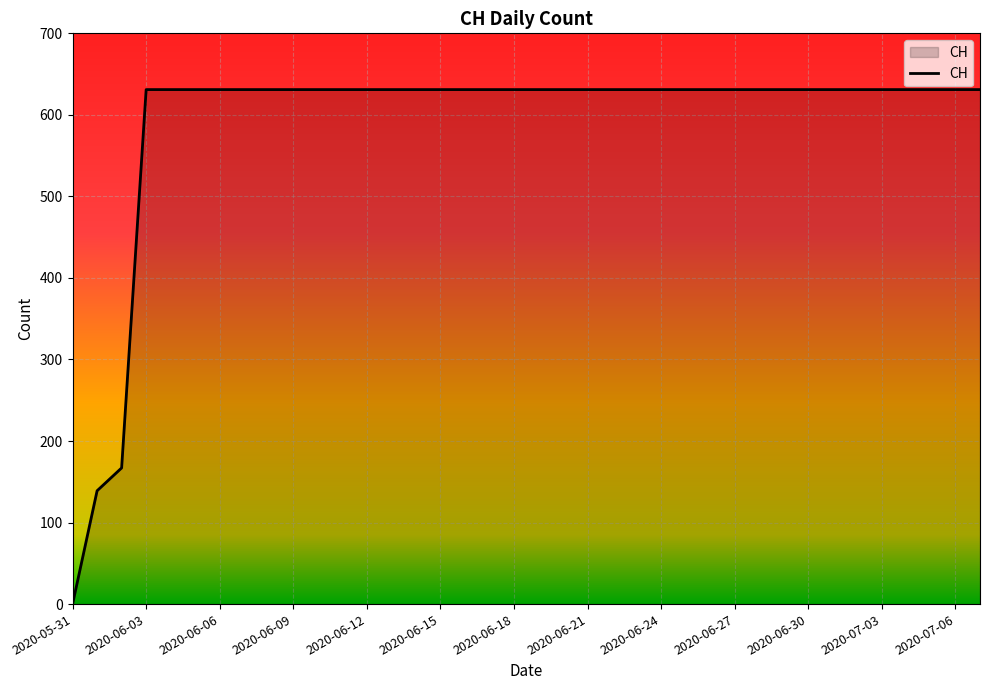

What is the maximum value shown in the chart?

631